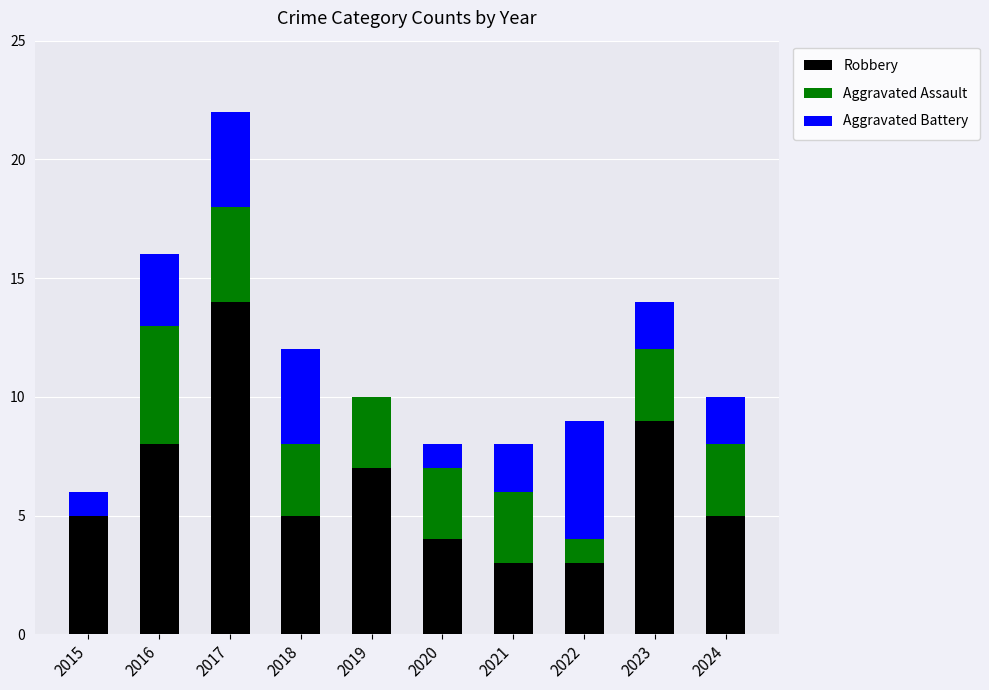

At which category is the sum across all series the highest?

2017